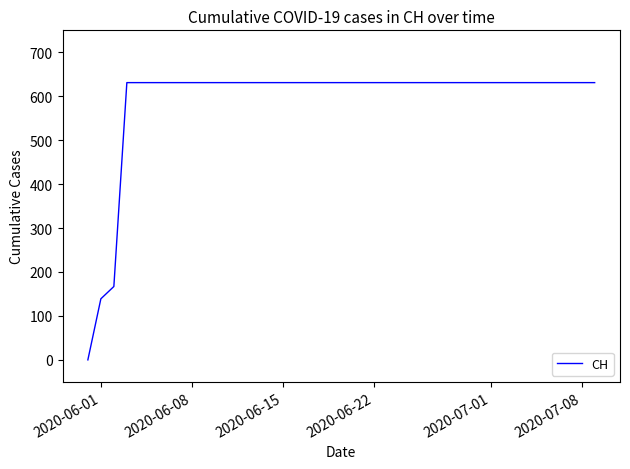

Does the chart display data point markers on the line(s)?

No